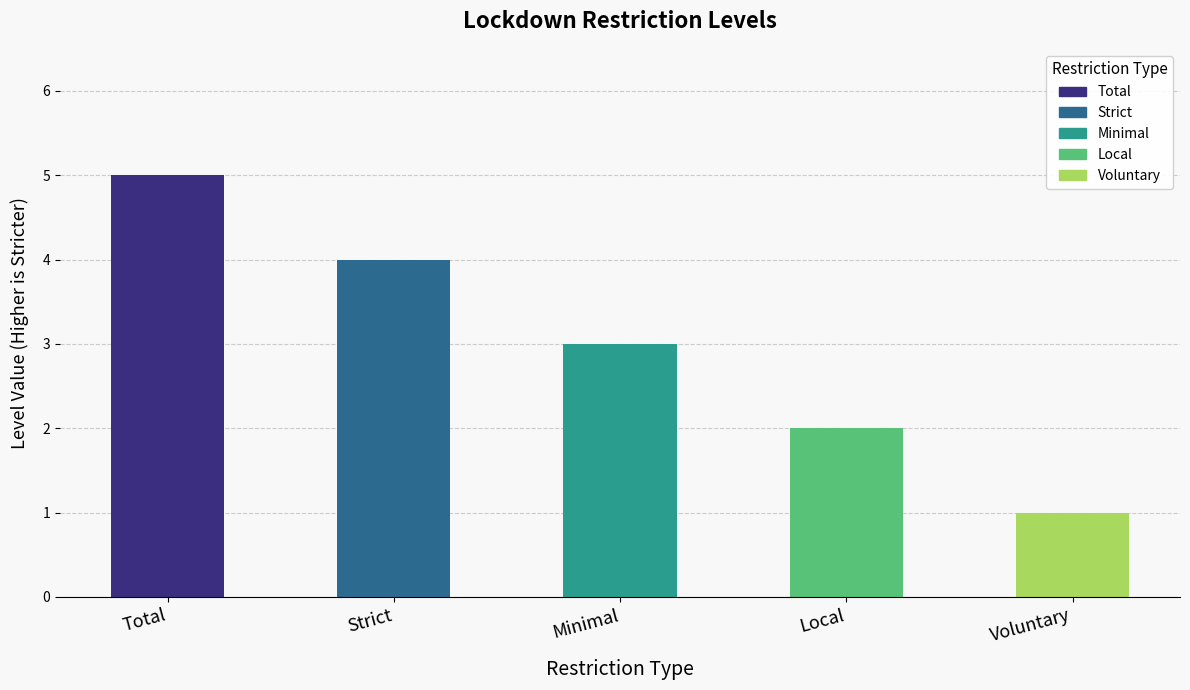

What is the label of the 2nd bar from the right?

Local